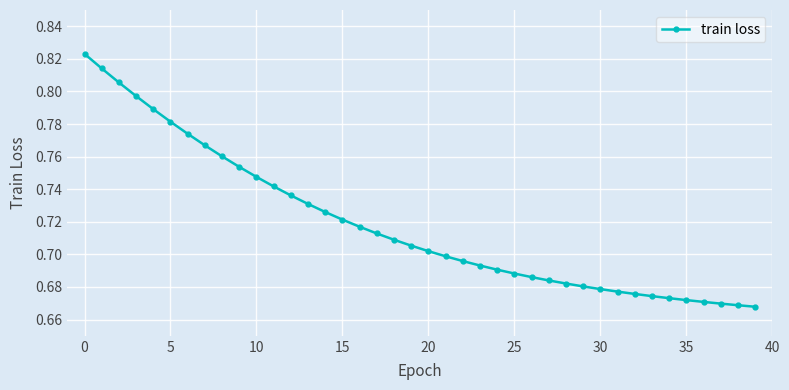

What is the sum of all values?

28.7